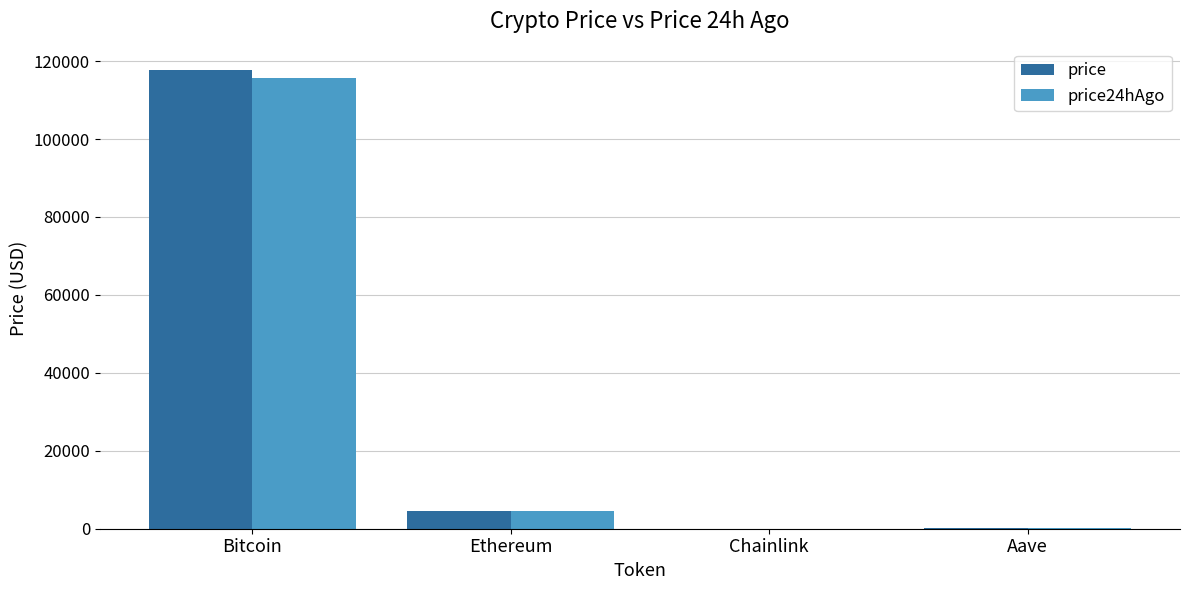

Which series changed the most between Bitcoin and Chainlink?

price